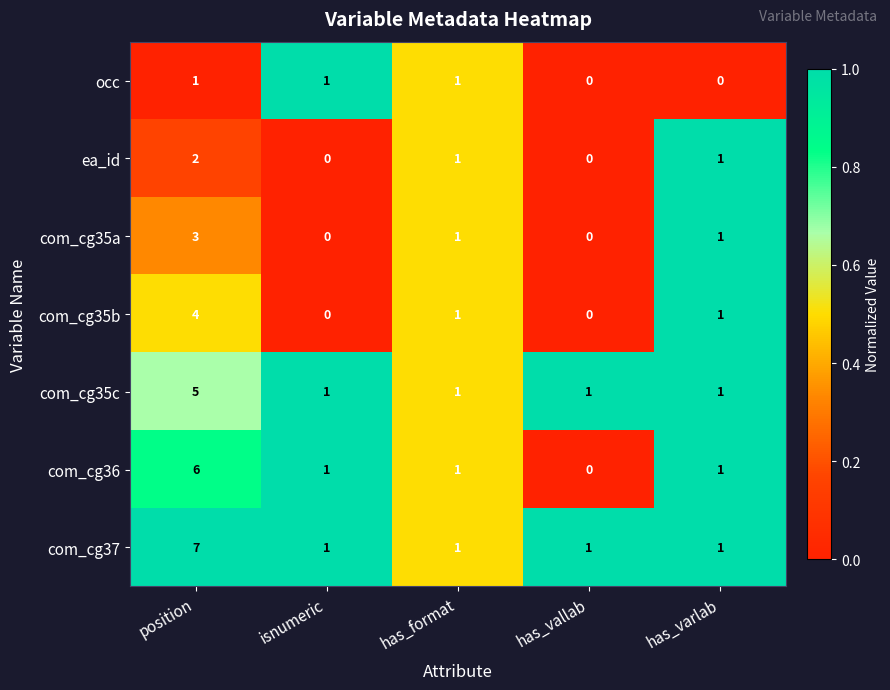

Which category has the highest value across all series?

position